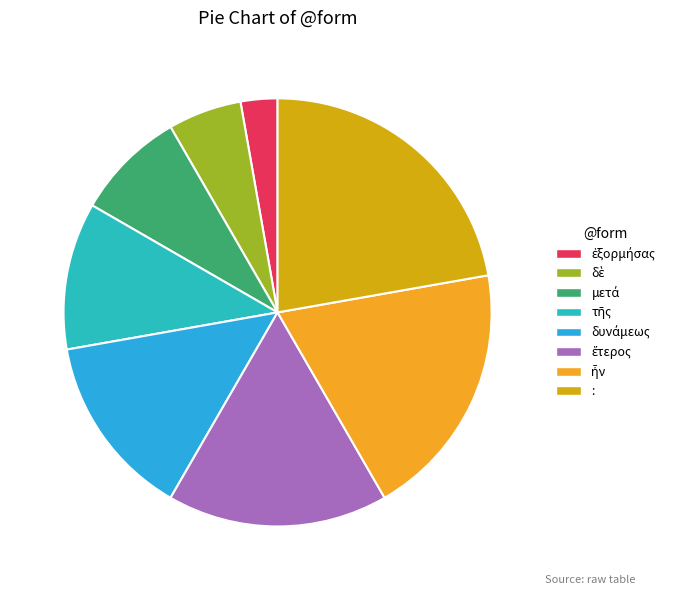

How many slices are in this pie chart?

8